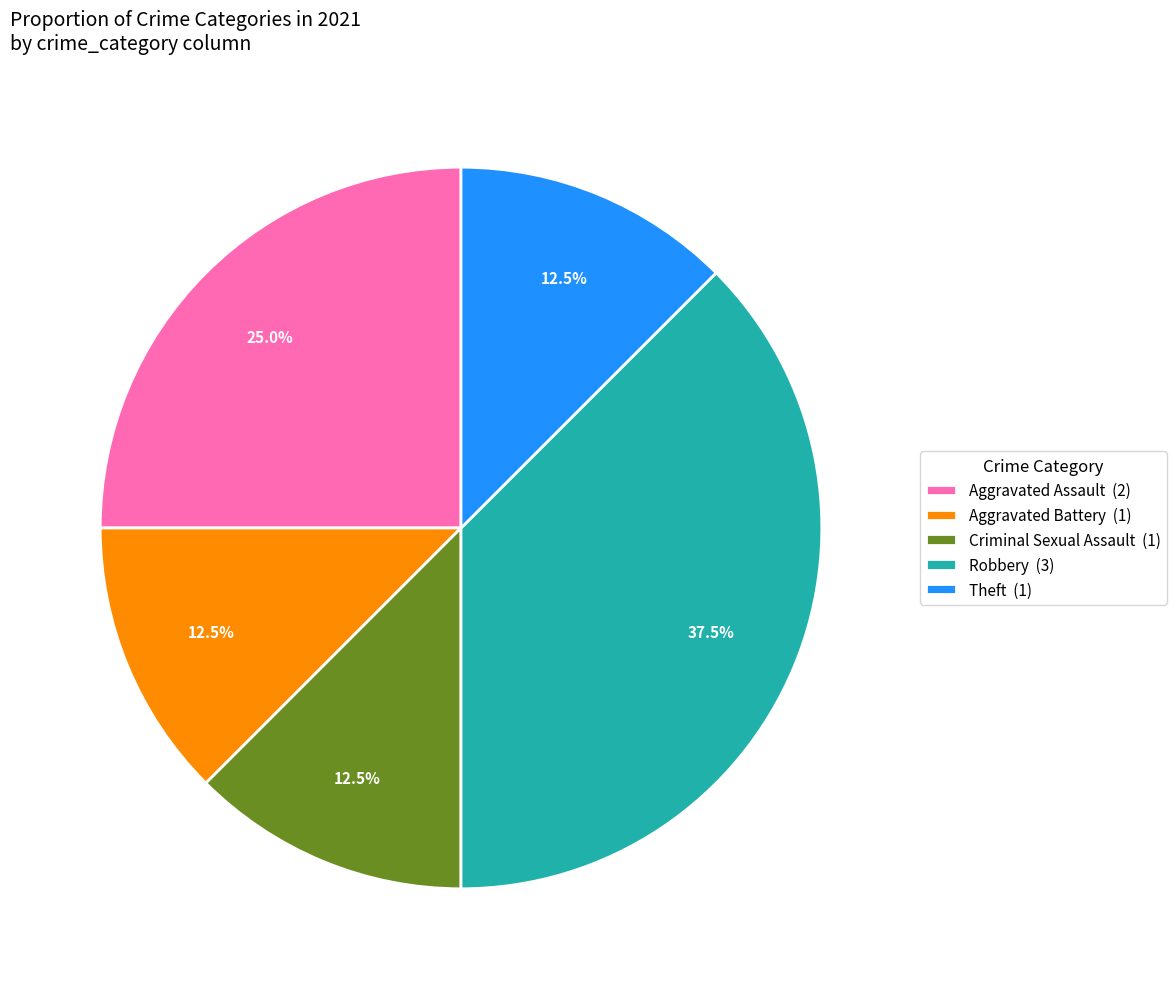

Is Theft the majority of the pie?

No